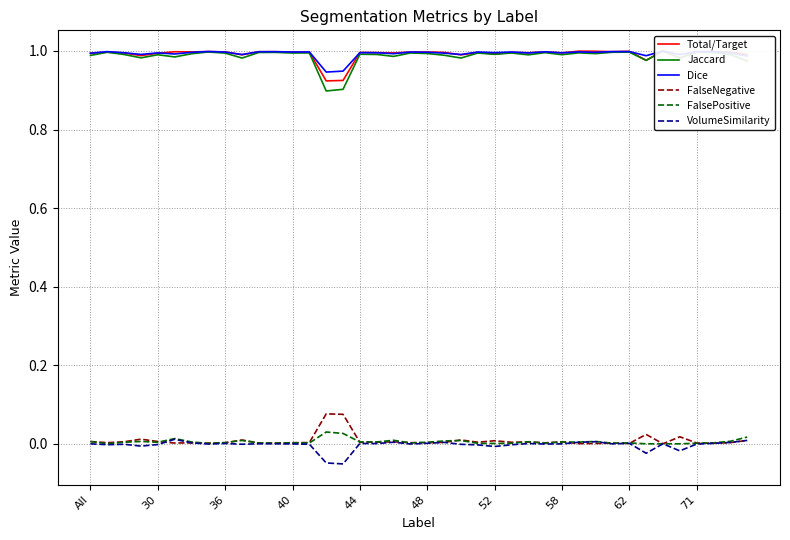

Is this an area chart (filled region under the line)?

No